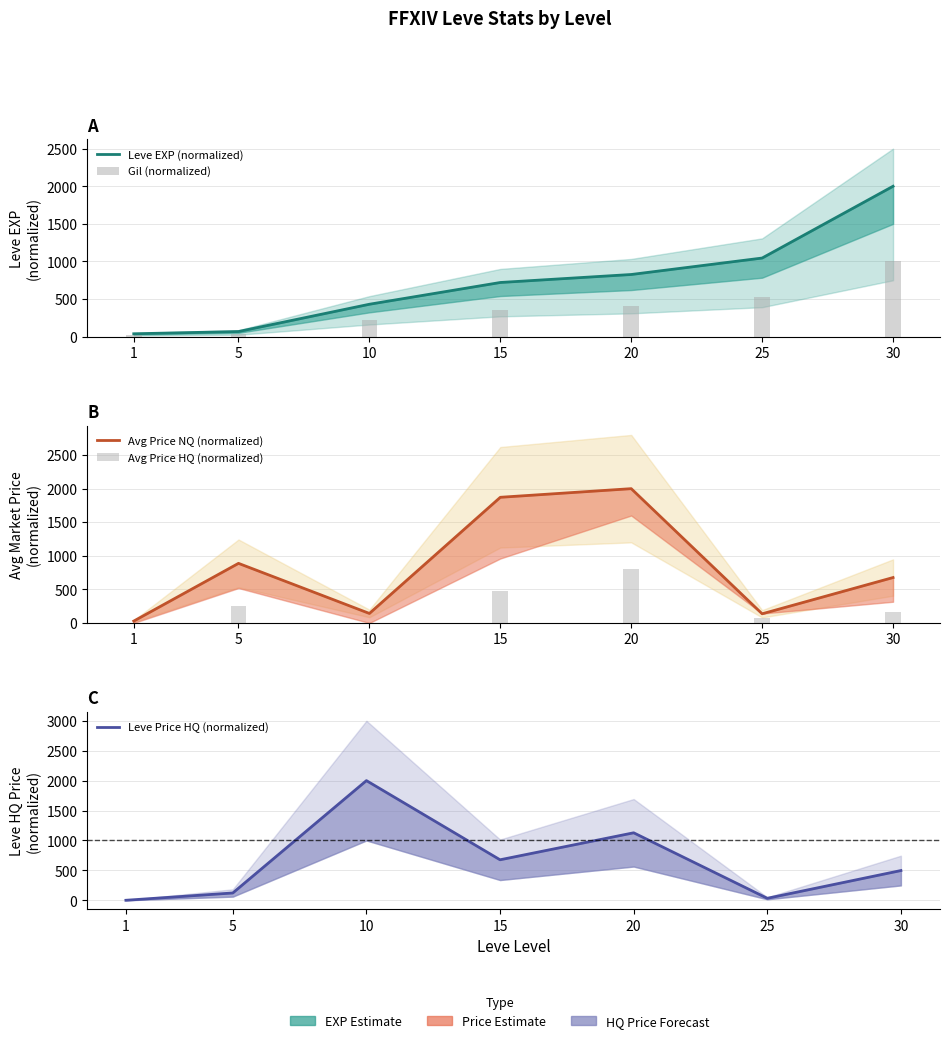

How many categories are shown in the chart?

7